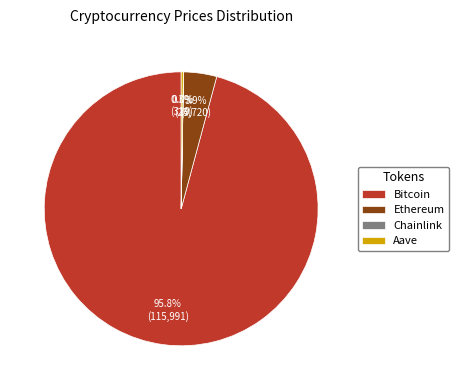

What portion of the pie excludes Bitcoin?

4.2%